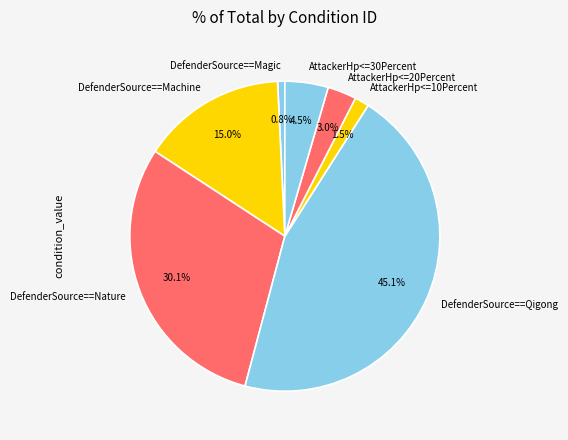

Does AttackerHp<=30Percent account for over 50% of the chart?

No